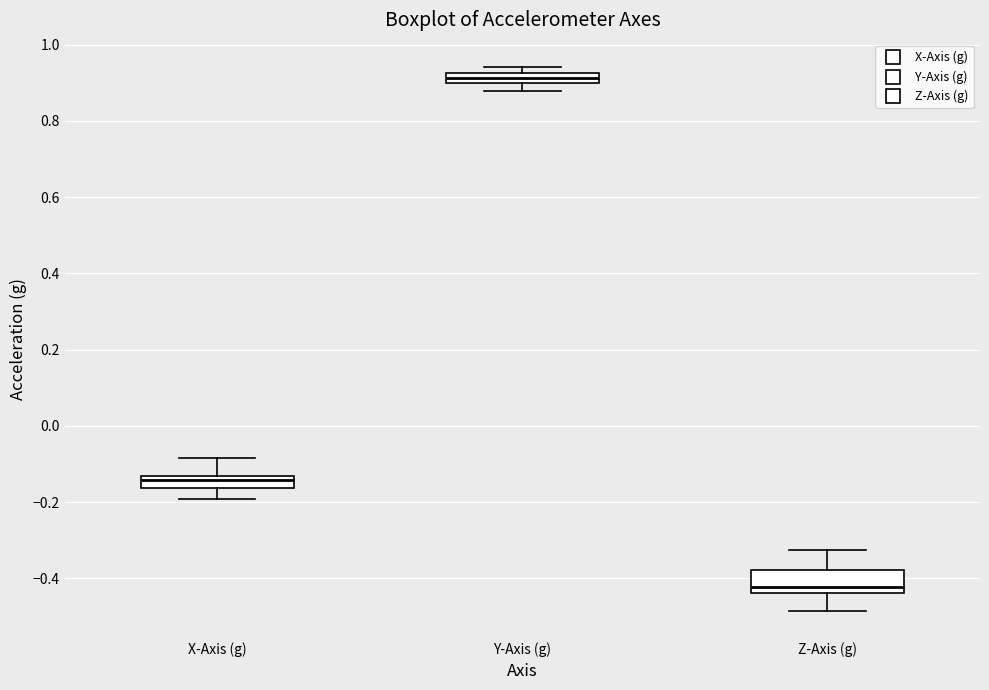

Which box's median line is the lowest?

Z-Axis (g)